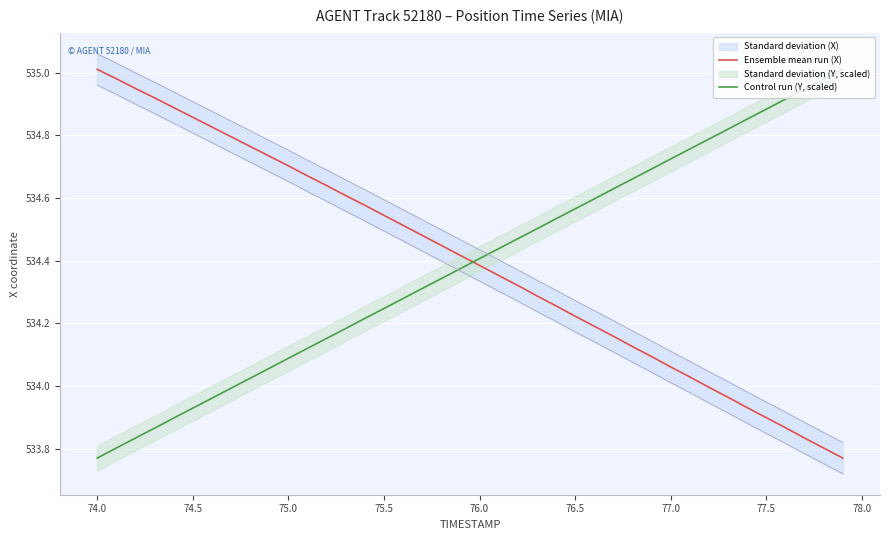

Is it true that Control run (Y, scaled) equals 534.1 at 75.0?

True